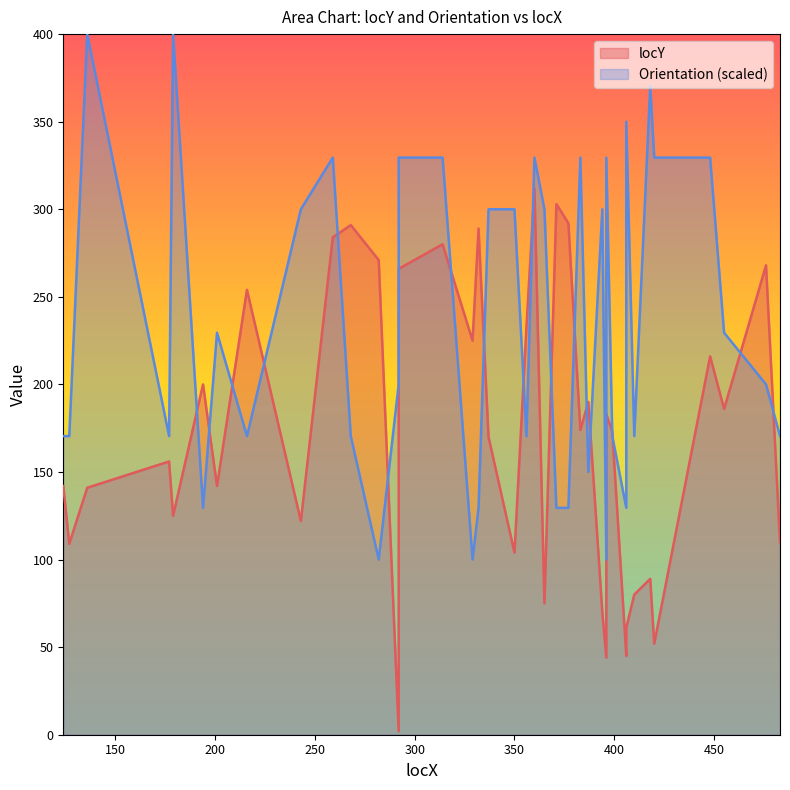

What is the difference between the maximum and minimum values?

310